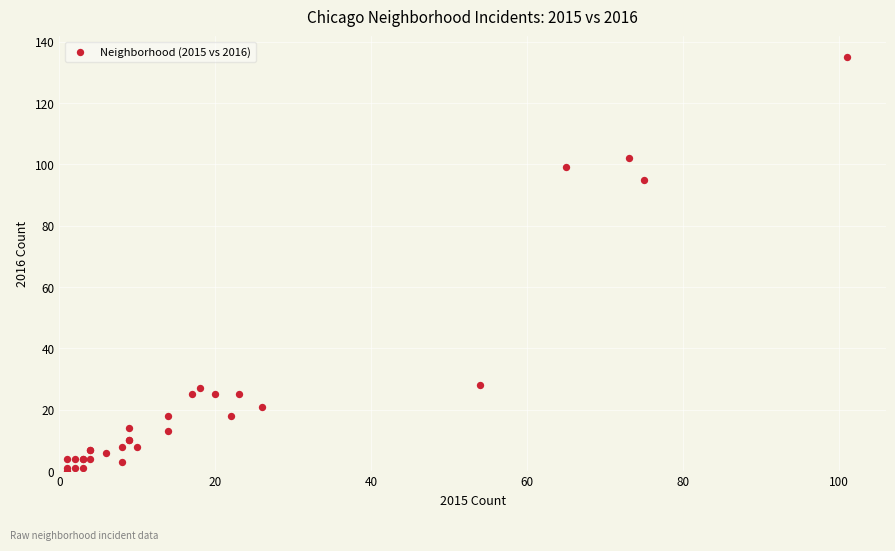

What Y value in the scatter plot is closest to 67?

95